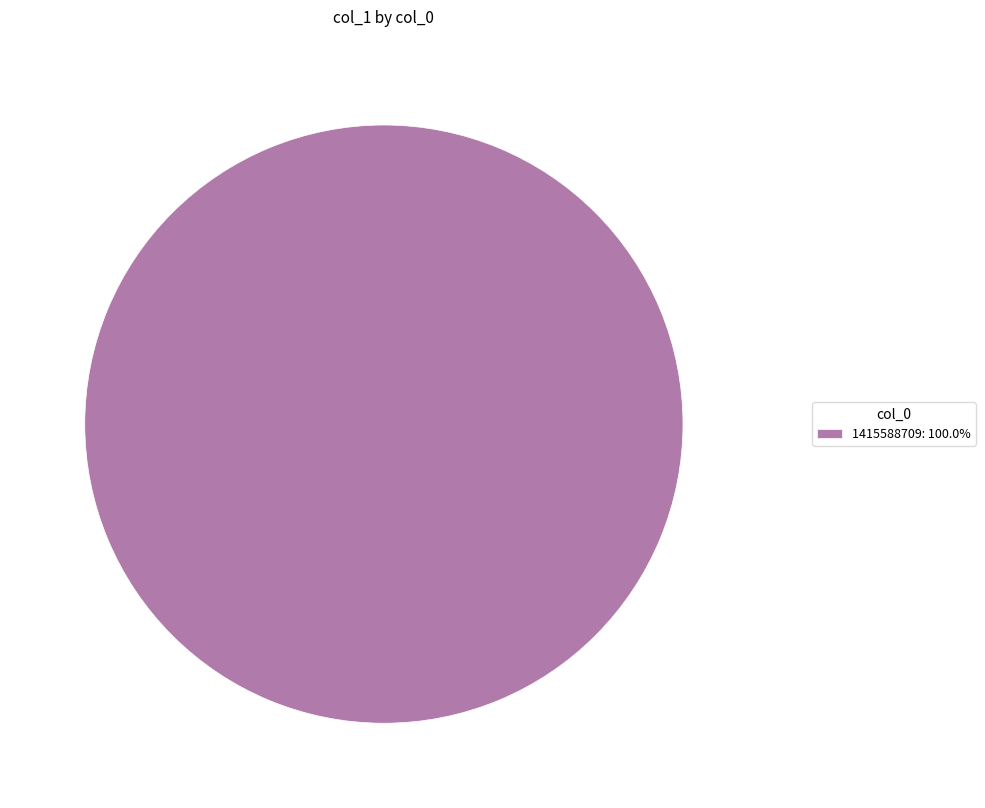

Is there any slice that represents more than half of the pie?

Yes